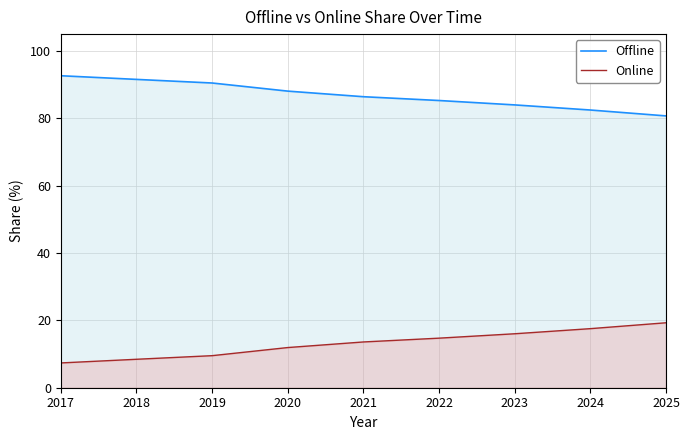

What is the difference between the highest and lowest values at 2022?

70.6